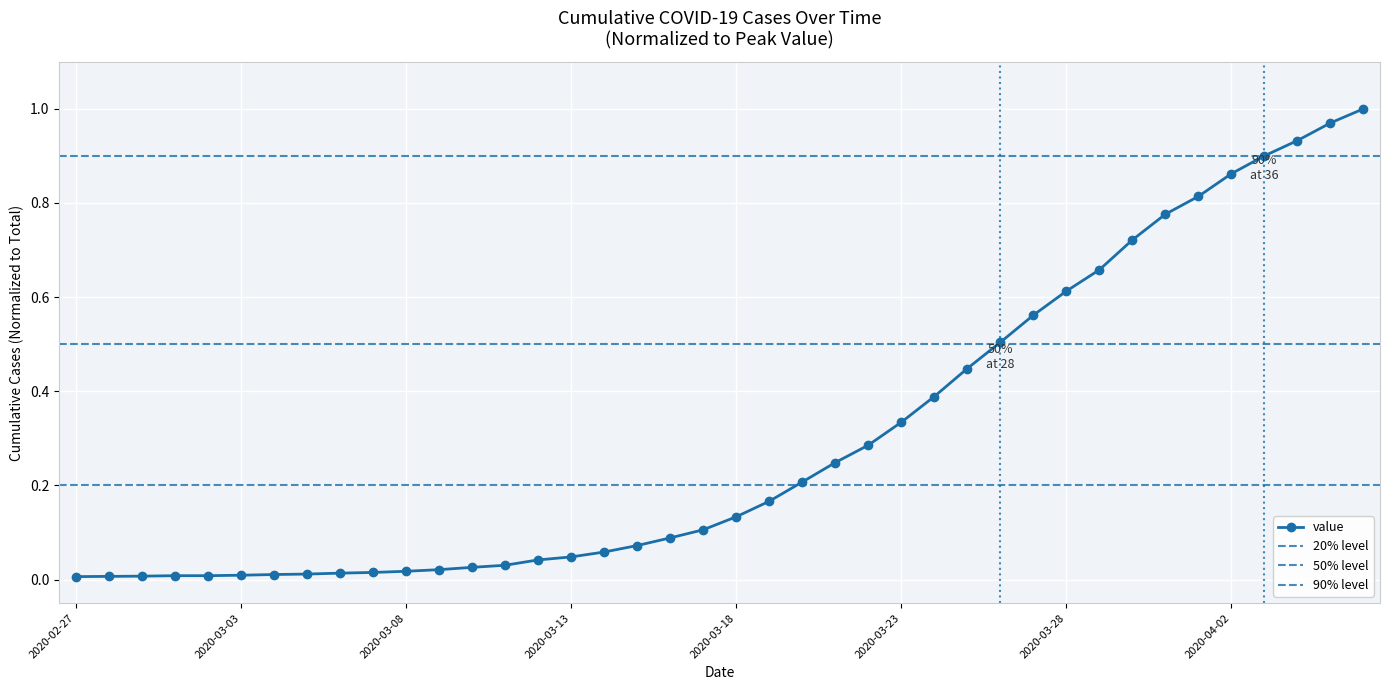

How many distinct data groups are displayed?

1